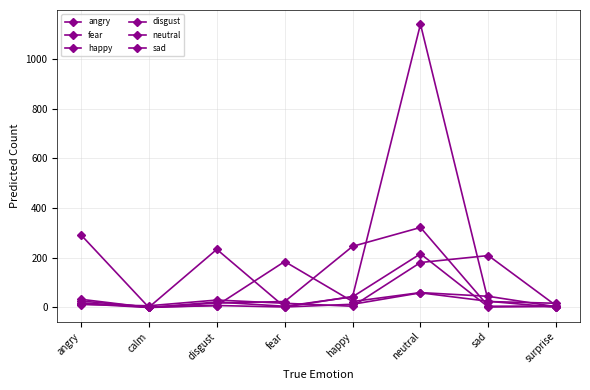

True or false: neutral has a value of 17 at surprise.

True